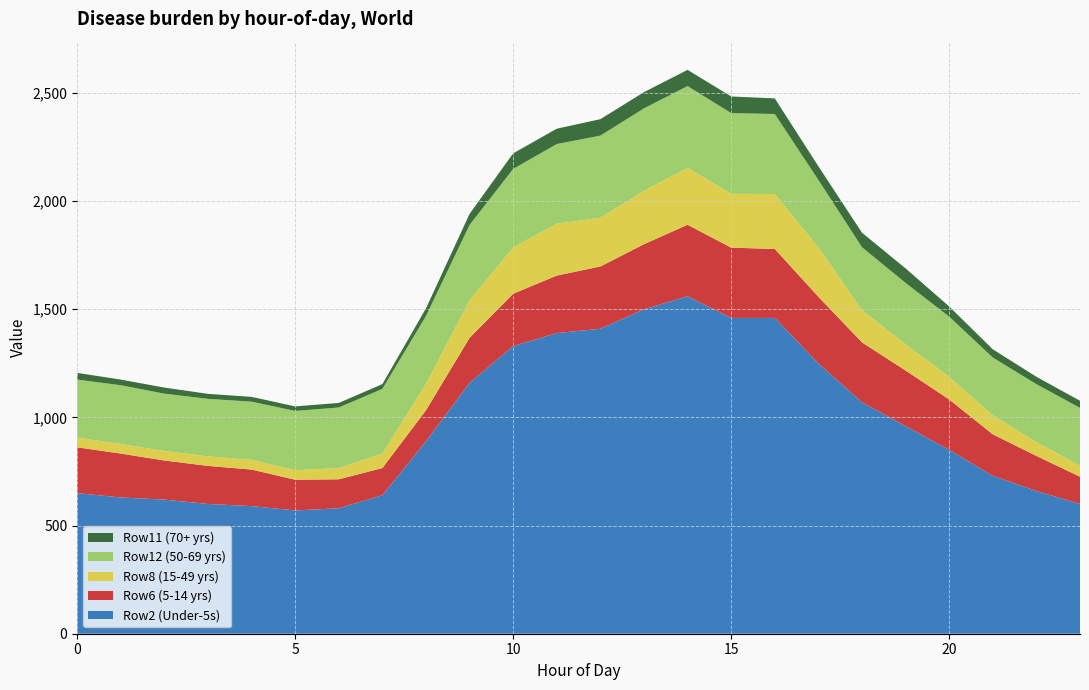

Reading left to right, extract all data points from this chart.

Row2 (Under-5s): 650	630	620	600	590	570	580	640	890	1160	1330	1390	1410	1500	1560	1460	1460	1250	1070	960	850	730	660	600
Row6 (5-14 yrs): 212	203	181	176	169	142	134	126	143	208	242	266	288	301	331	325	319	308	277	257	233	192	162	126
Row8 (15-49 yrs): 45	44	44	44	45	44	52	67	122	174	214	240	225	247	263	249	254	228	149	121	105	88	64	50
Row12 (50-69 yrs): 268	272	265	266	269	274	280	299	314	348	363	368	380	381	378	373	370	312	291	284	278	267	268	268
Row11 (70+ yrs): 31	26	28	23	22	21	21	22	35	51	72	71	76	75	75	77	72	63	67	67	47	38	34	33